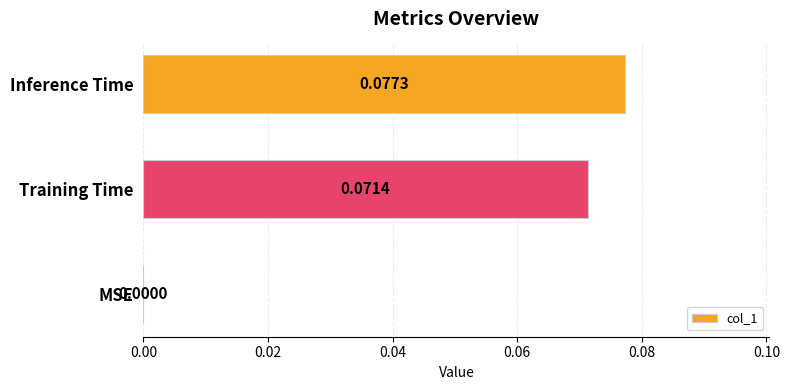

How many positive values are there?

2